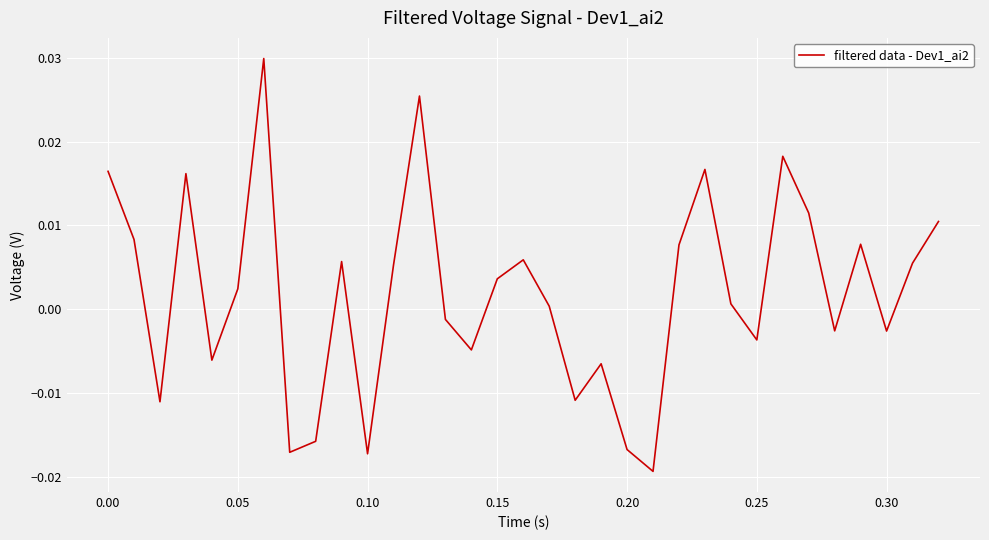

How many interior local valleys (lower than both neighbors) does the data have?

10